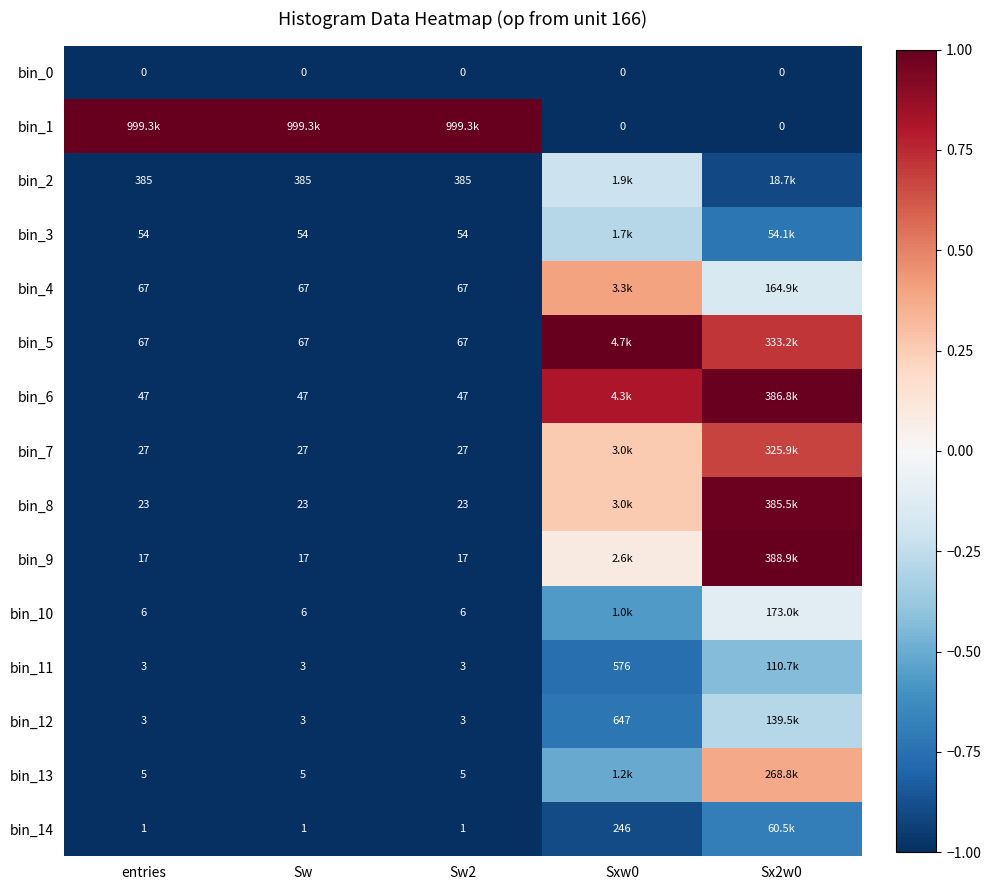

At how many categories does at least one series exceed 0?

5